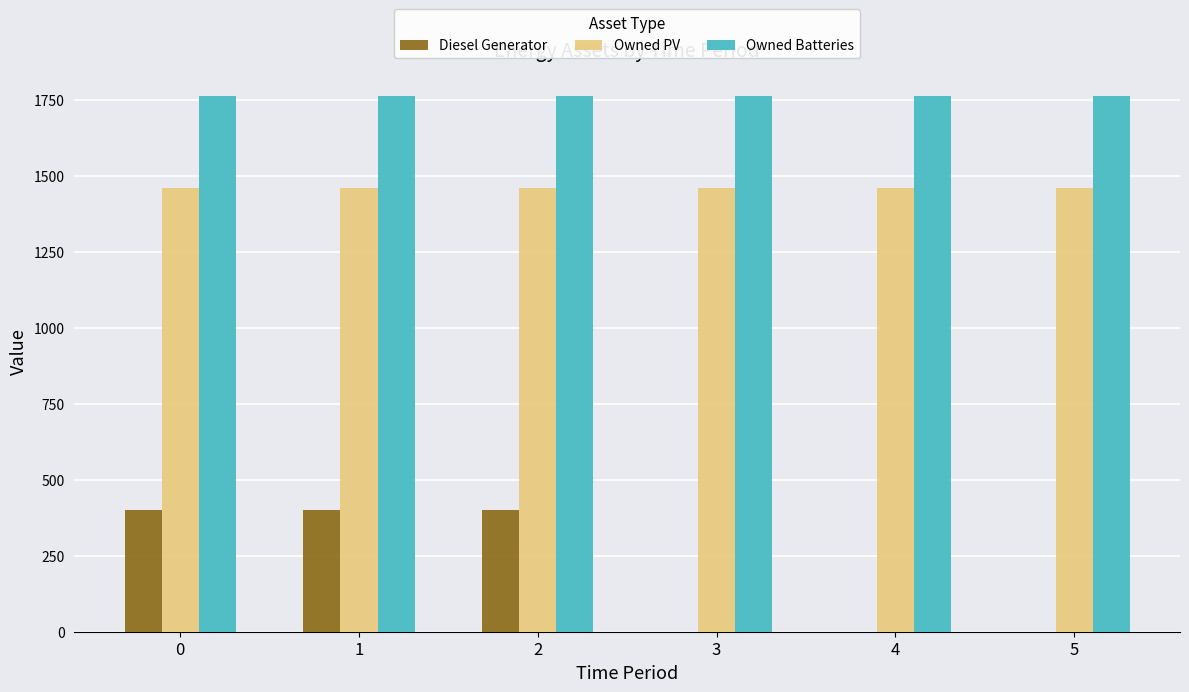

What is the sum of all Diesel Generator values?

1200